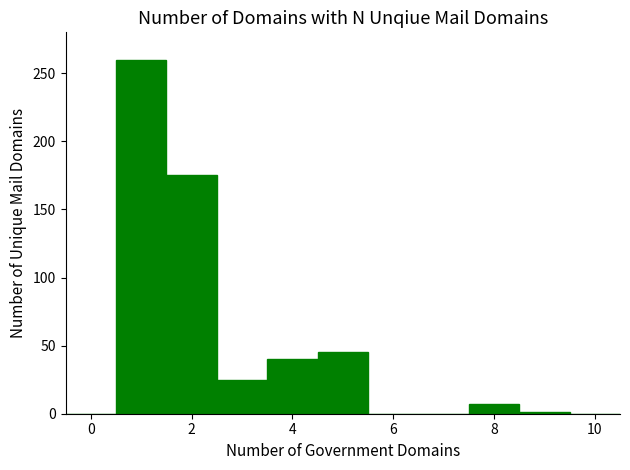

What is the sum of all values?

553